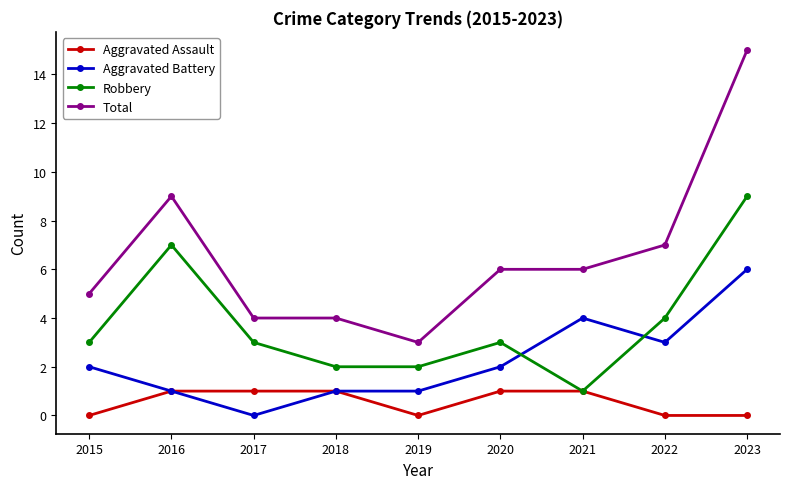

Reading left to right, transcribe all the data shown in this chart.

Aggravated Assault: 0	1	1	1	0	1	1	0	0
Aggravated Battery: 2	1	0	1	1	2	4	3	6
Robbery: 3	7	3	2	2	3	1	4	9
Total: 5	9	4	4	3	6	6	7	15